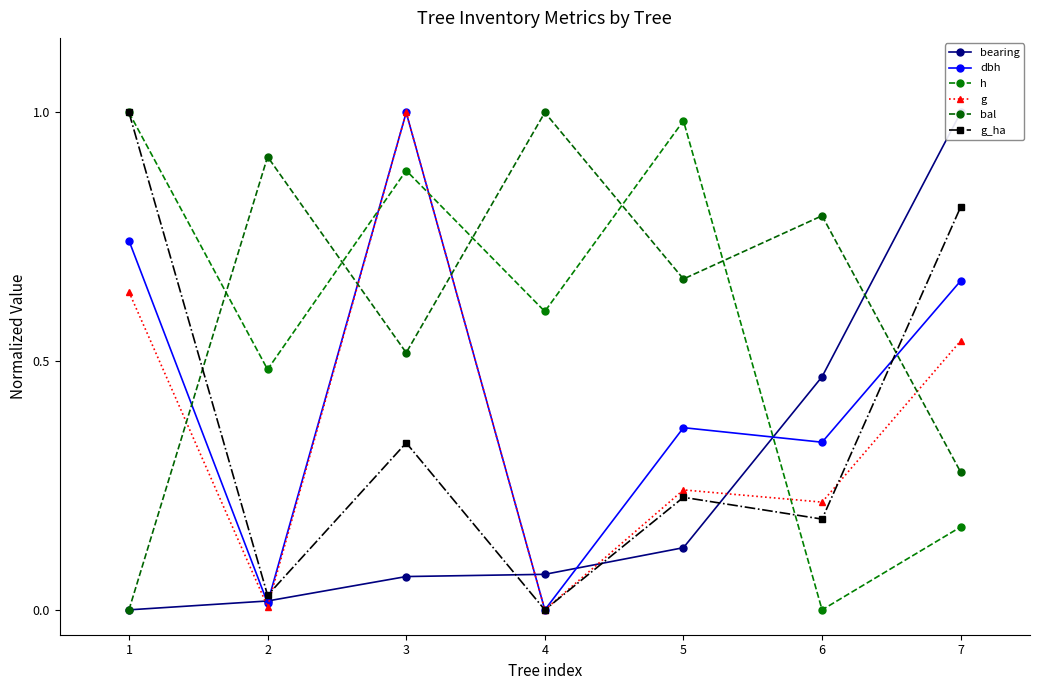

Which series has the largest range (max minus min)?

bearing